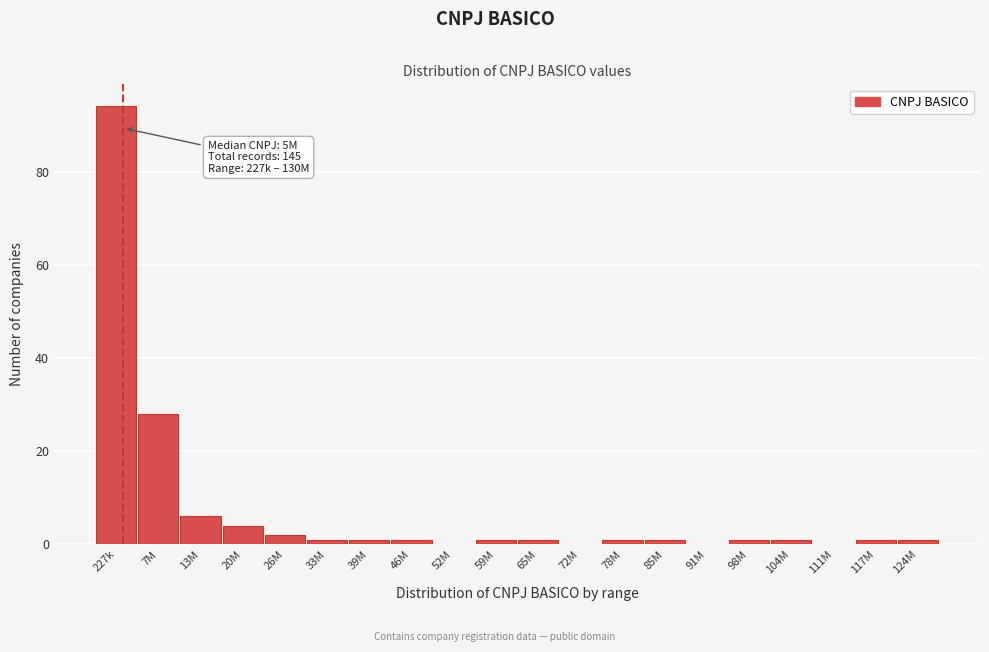

Reading left to right, extract all data points from this chart.

227k=94	7M=28	13M=6	20M=4	26M=2	33M=1	39M=1	46M=1	52M=0	59M=1	65M=1	72M=0	78M=1	85M=1	91M=0	98M=1	104M=1	111M=0	117M=1	124M=1